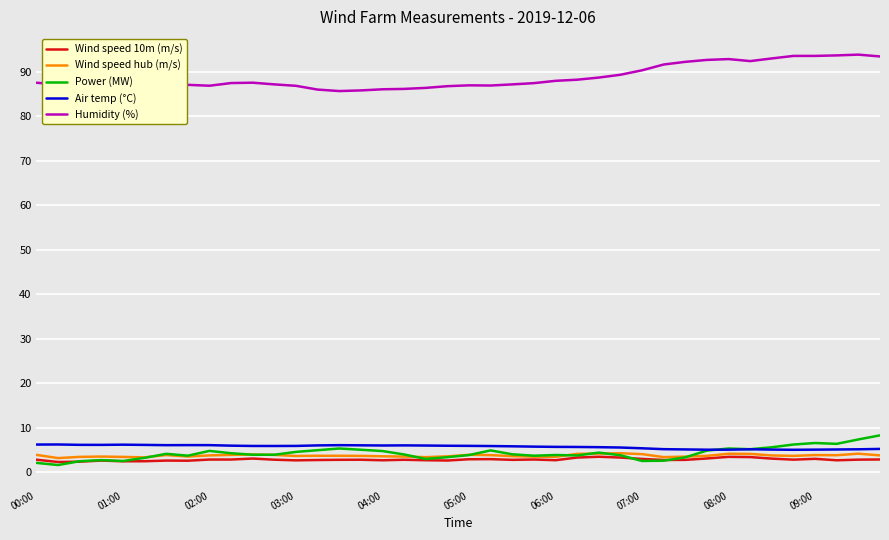

Which series has the widest spread of values?

Humidity (%)